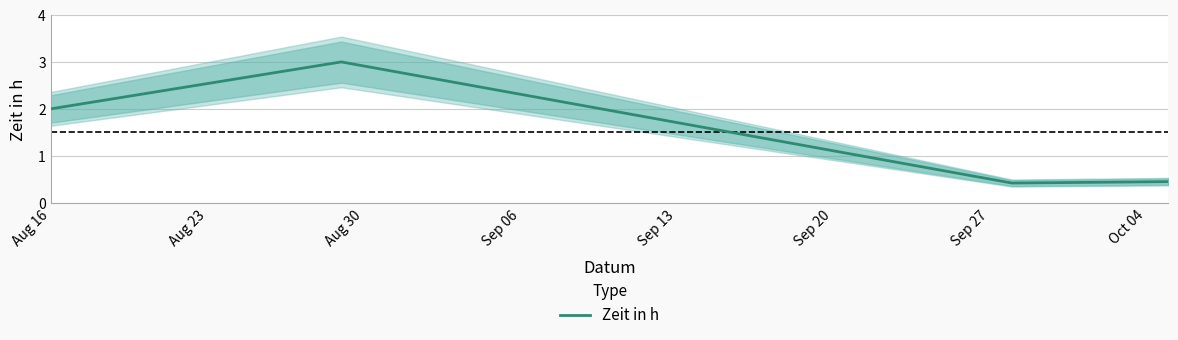

How many points are lower than both their immediate neighbors (excluding endpoints)?

1